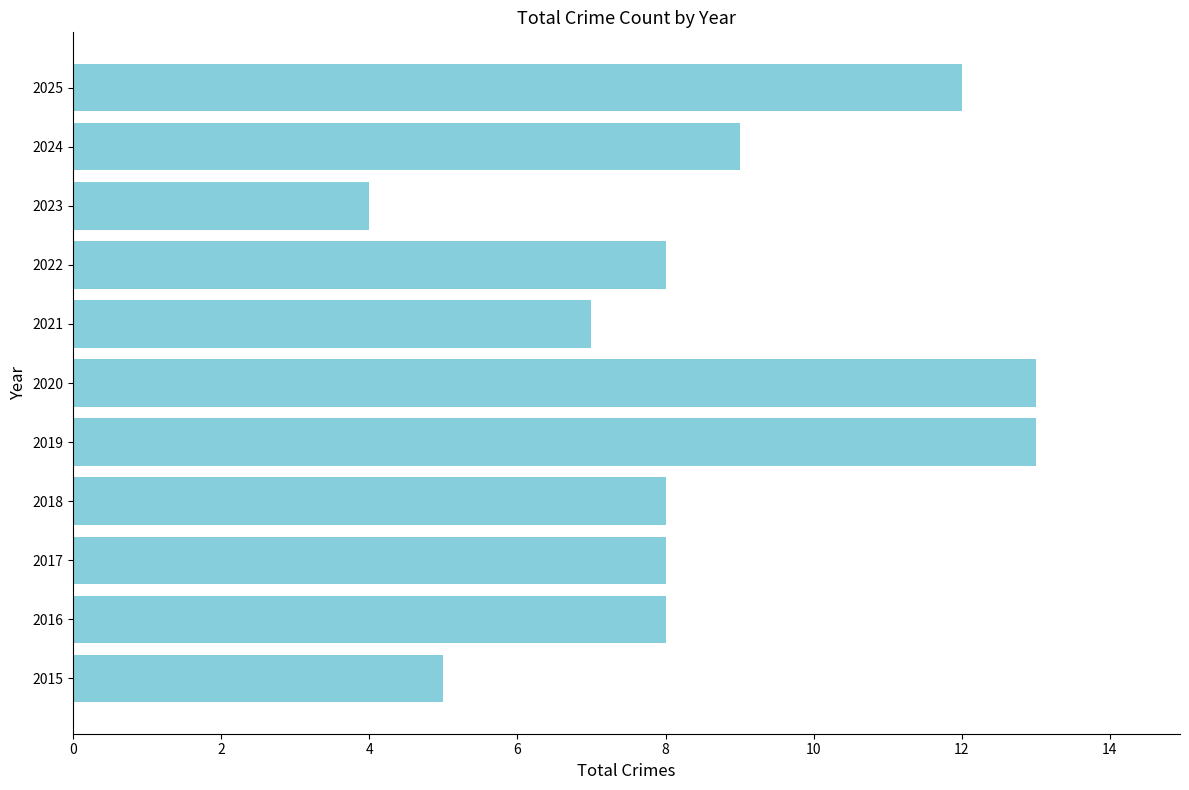

What is the change in value from 2017 to 2023?

-4